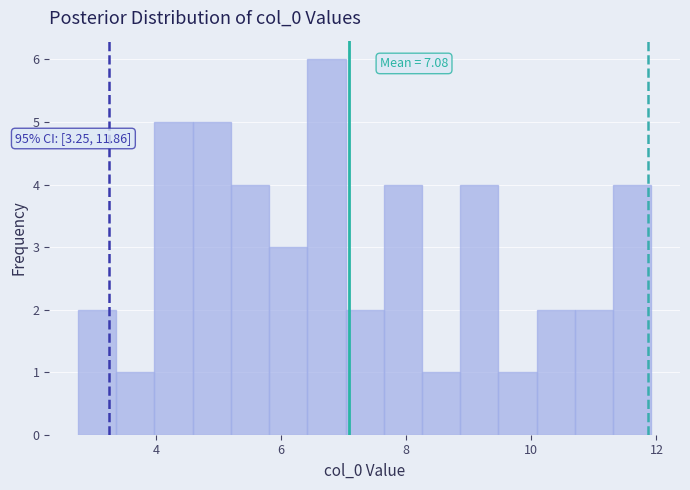

Read against the x-axis, roughly where is the centre of the tallest bar?

6.8